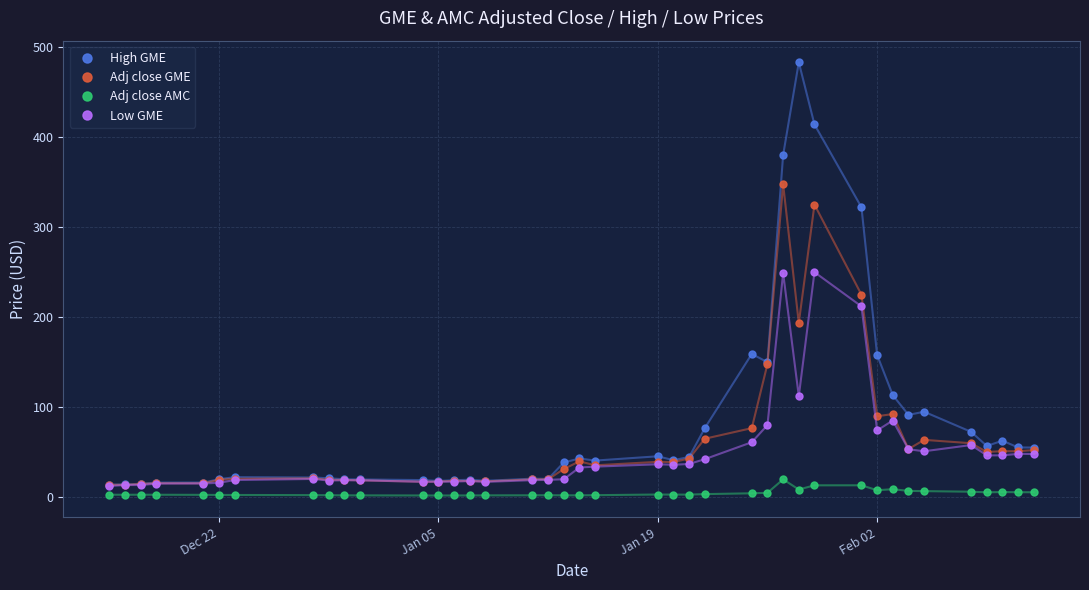

Which series has the largest total across all categories?

High GME